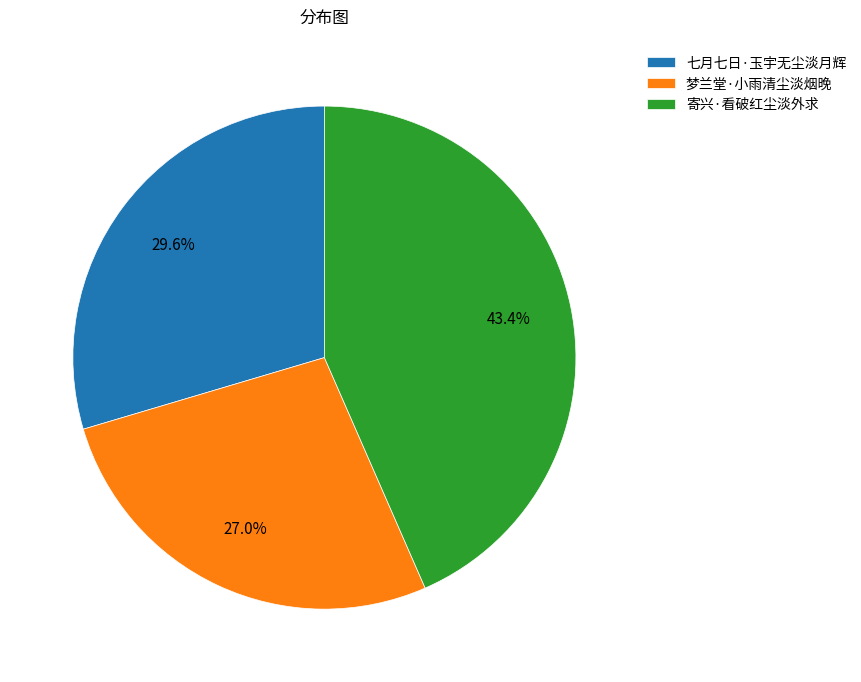

True or false: 七月七日·玉宇无尘淡月辉 accounts for 30% of the total.

True